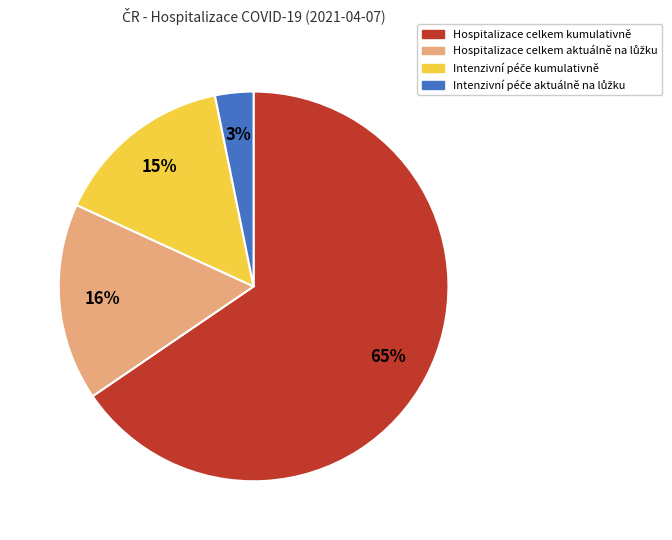

How many slices are in this pie chart?

4